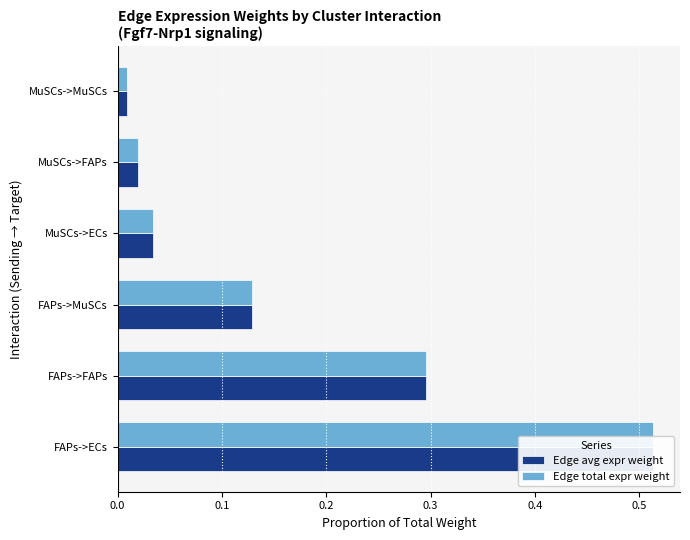

Which series changed the most between MuSCs->ECs and MuSCs->FAPs?

Edge total expr weight